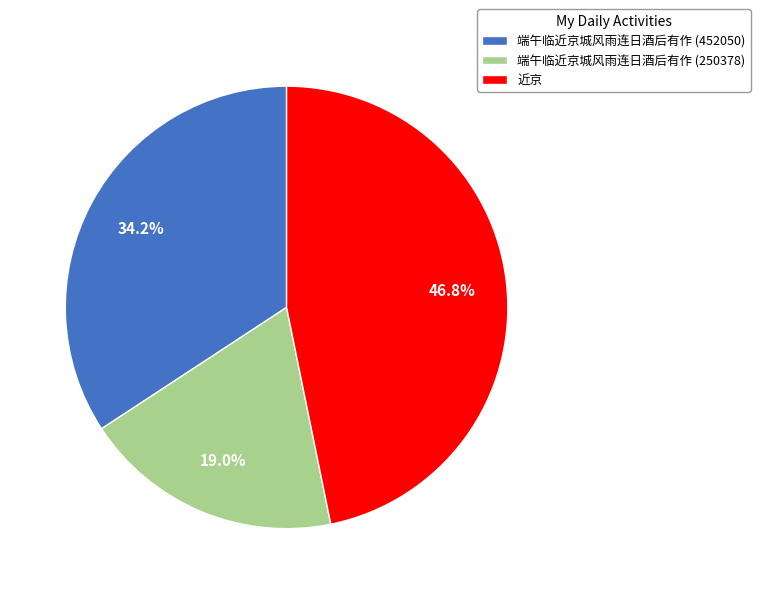

To the nearest percent, what is the difference between the 近京 and 端午临近京城风雨连日酒后有作 (250378) slice percentages?

28%